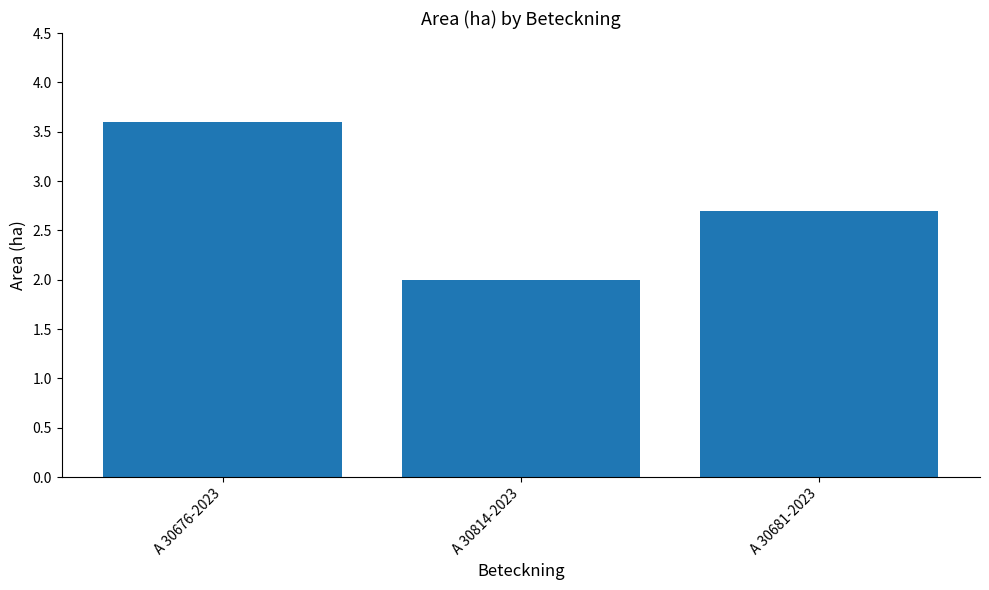

List the labels in order of value, largest first.

A 30676-2023, A 30681-2023, A 30814-2023